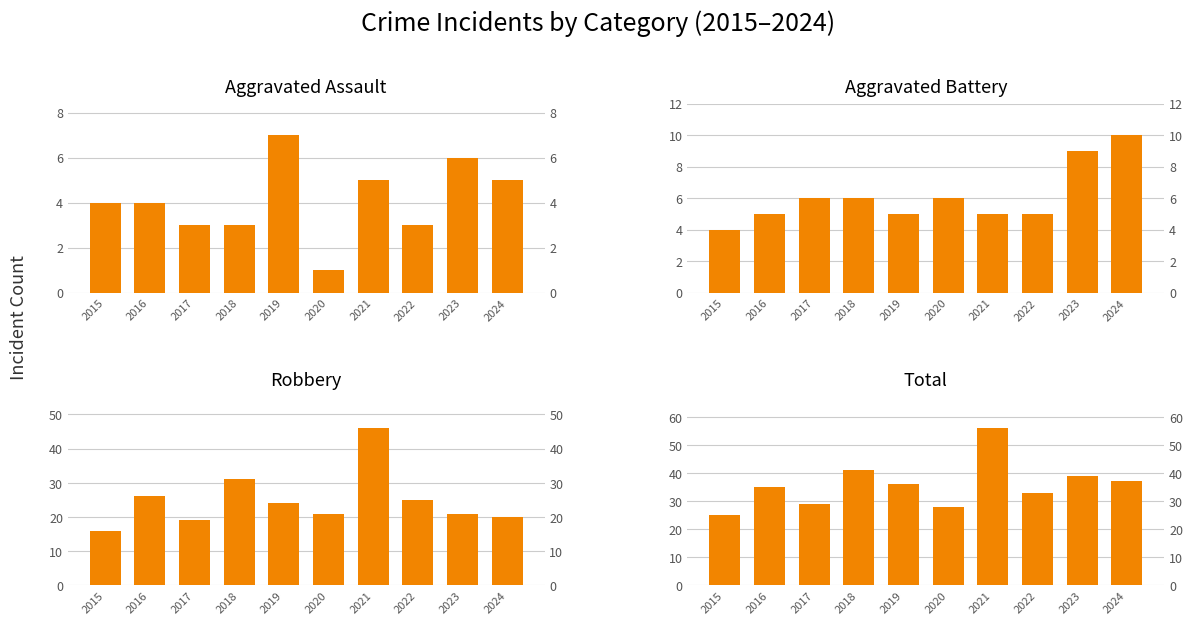

What is the spread (max minus min) of values at 2020?

27